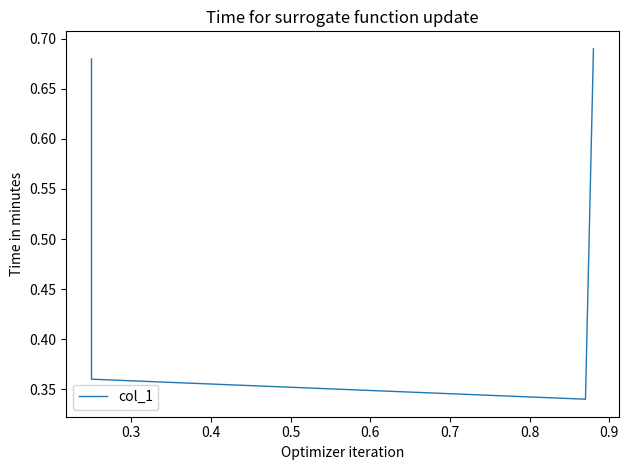

Reading left to right, extract all data points from this chart.

0.7	0.4	0.3	0.7